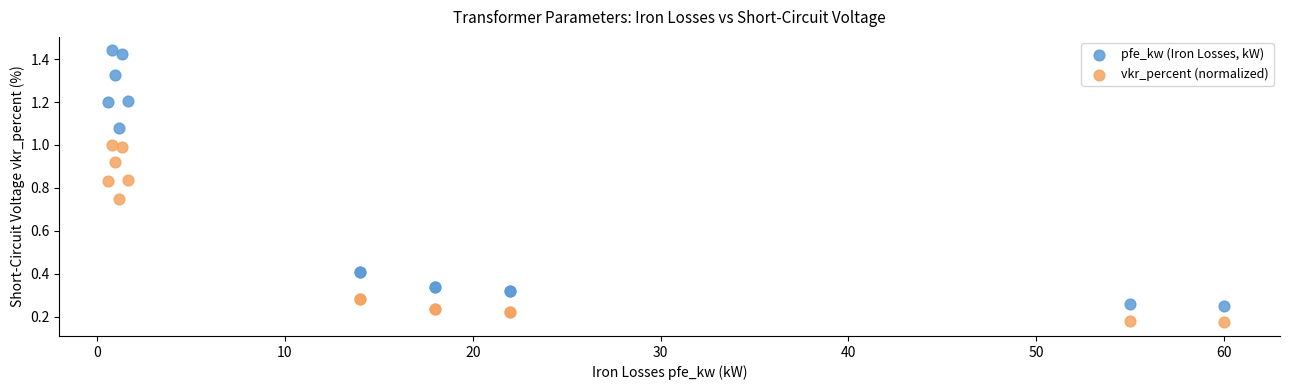

Which series has the largest Y range (max minus min)?

pfe_kw (Iron Losses, kW)